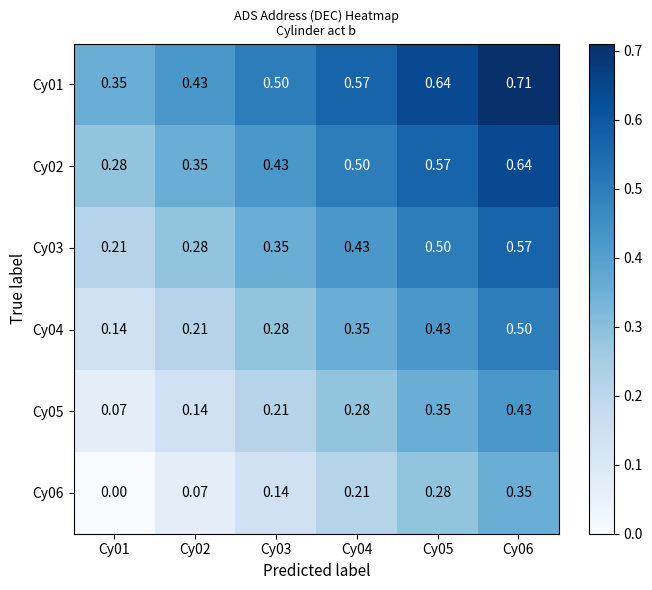

Is the value of Cy03 at Cy02 greater than the value of Cy06 at Cy04?

Yes